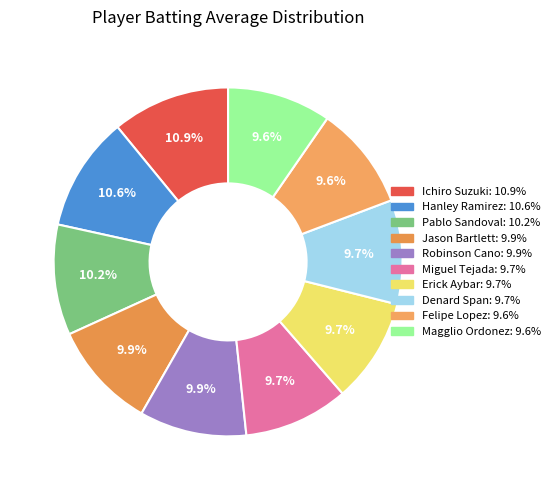

How many segments does this pie chart have?

10